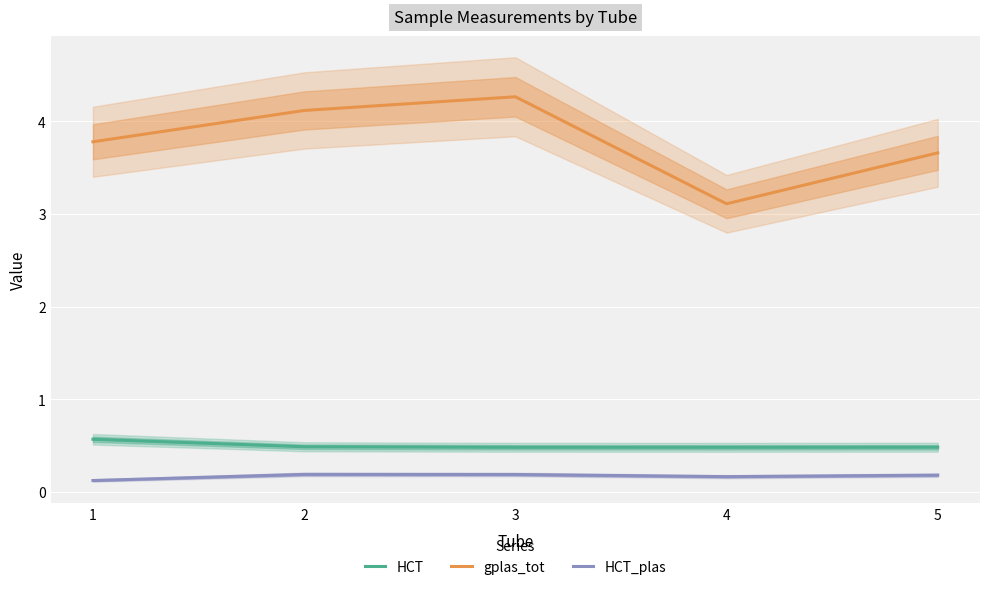

True or false: gplas_tot and HCT_plas cross at least once.

False